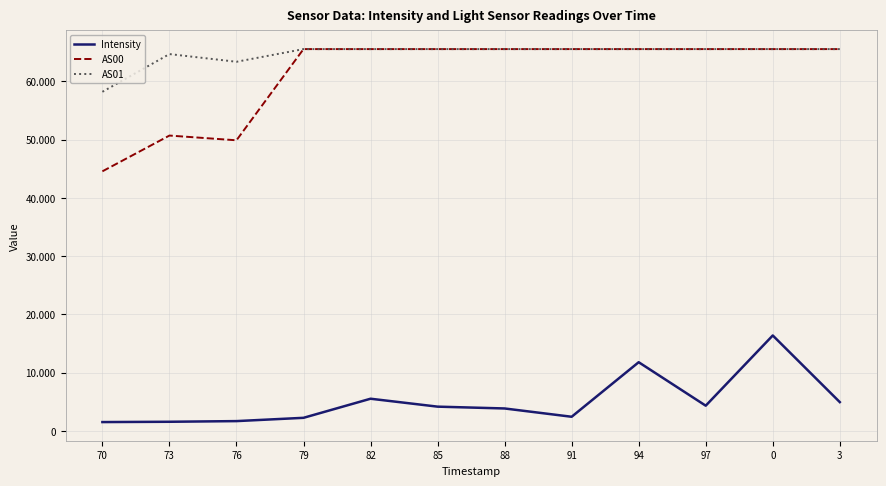

The value of Intensity at 94 is 16371.9. True or false?

False